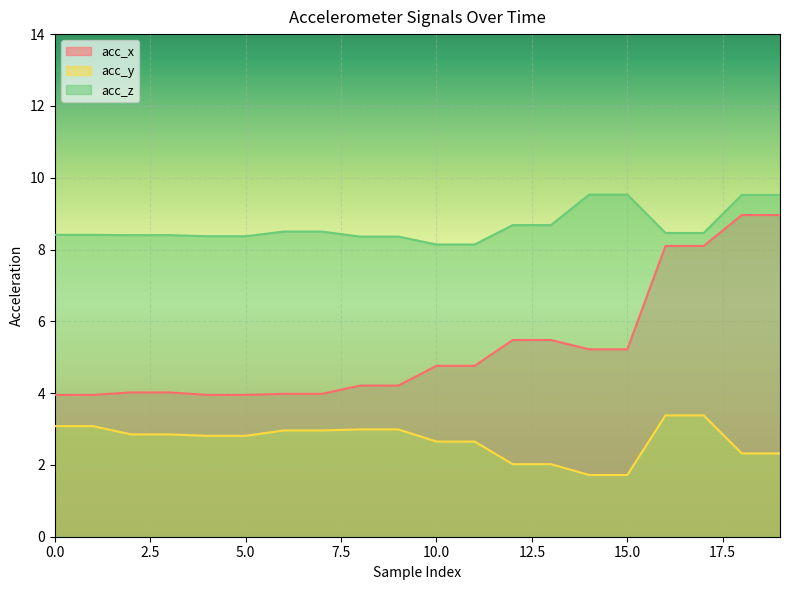

True or false: acc_x and acc_z cross at least once.

False